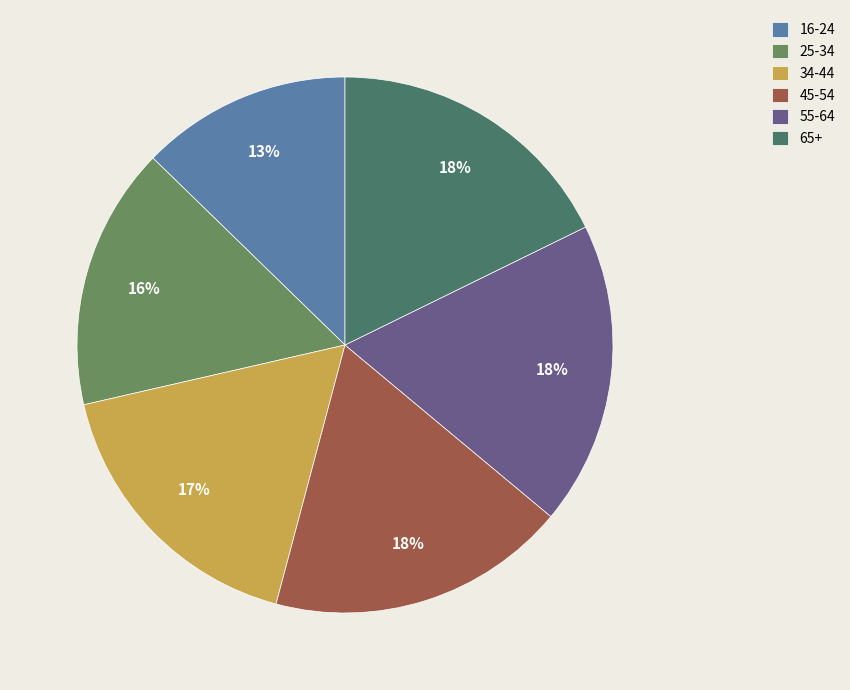

How many segments does this pie chart have?

6